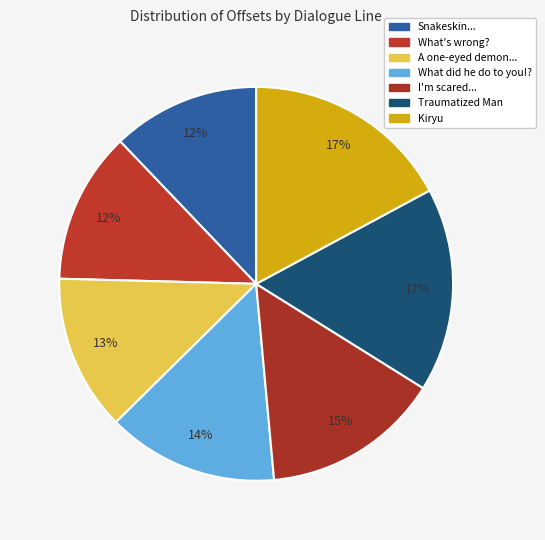

What is the total percentage of Snakeskin... and Traumatized Man?

28.9%